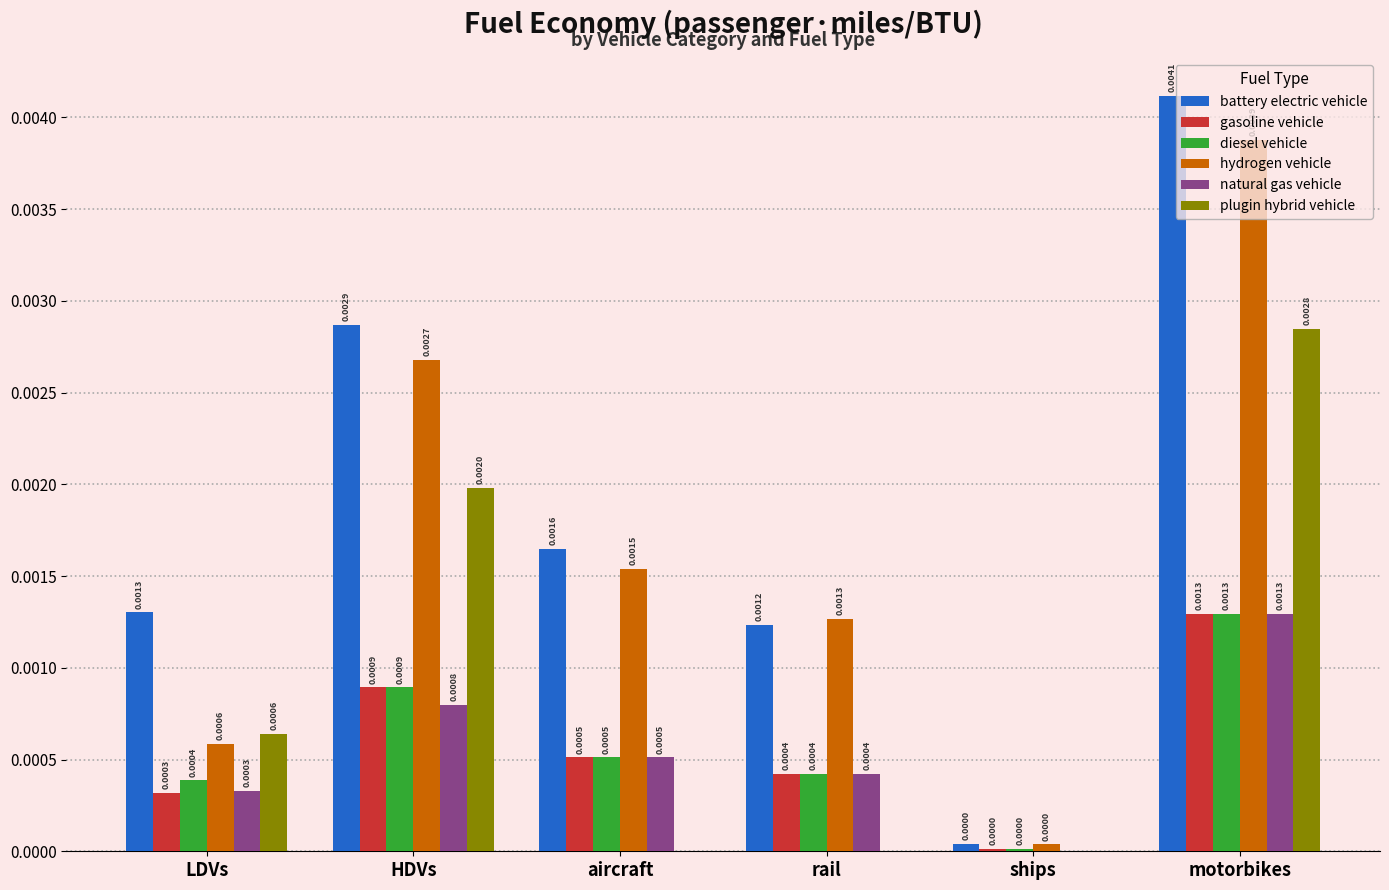

Which series changed the most between rail and motorbikes?

battery electric vehicle